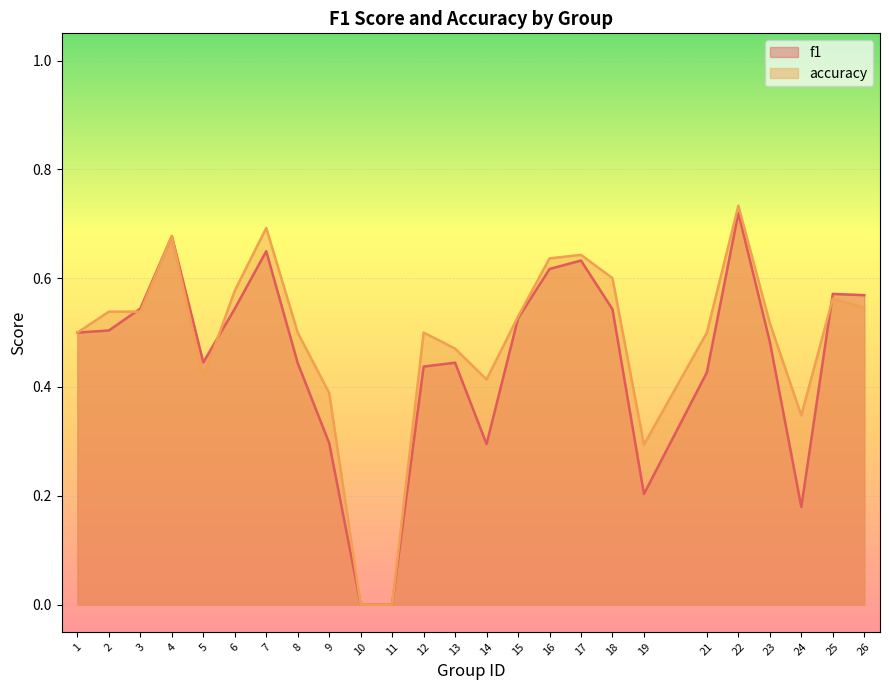

True or false: accuracy has a value of 0.5 at 12.

True